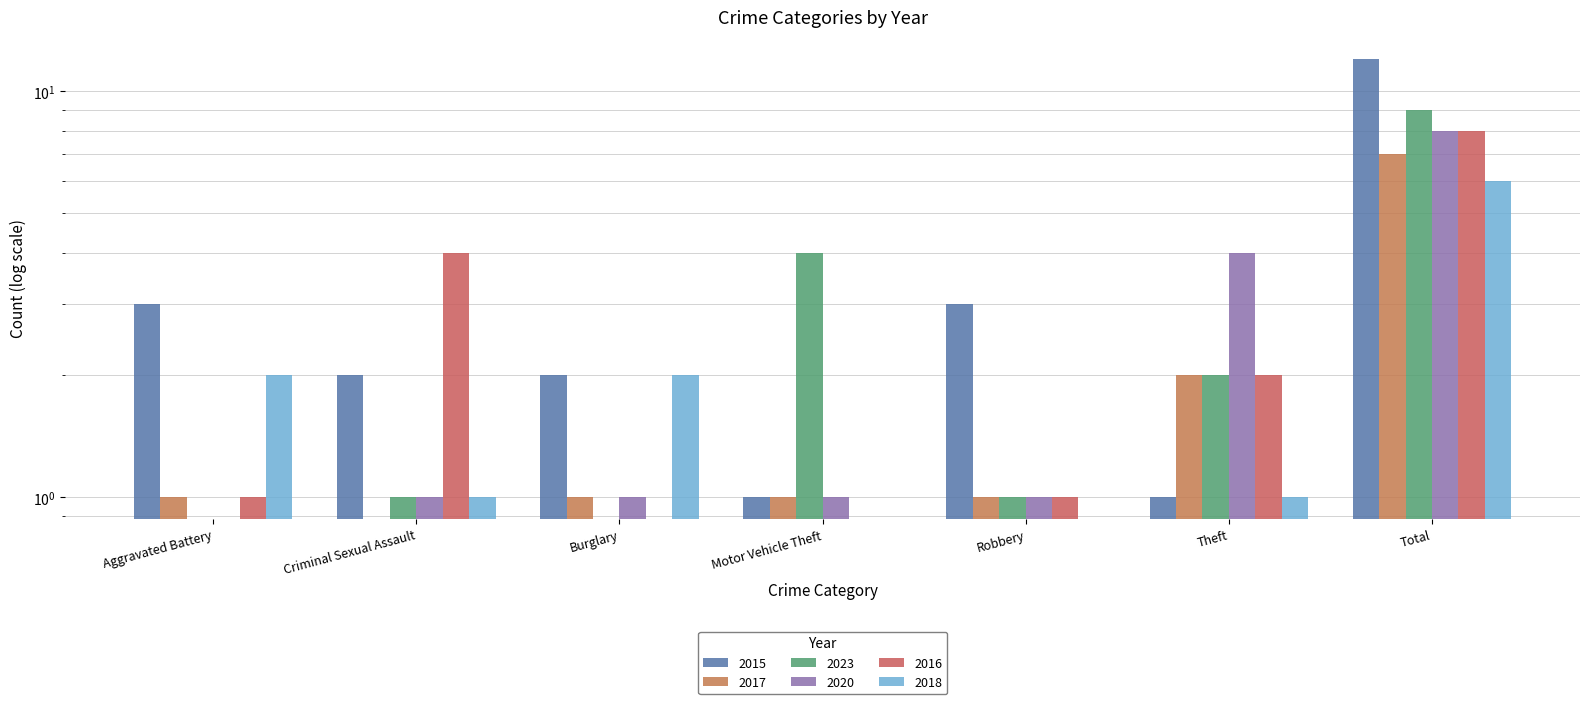

True or false: 2018 has a value of 0 at Motor Vehicle Theft.

True